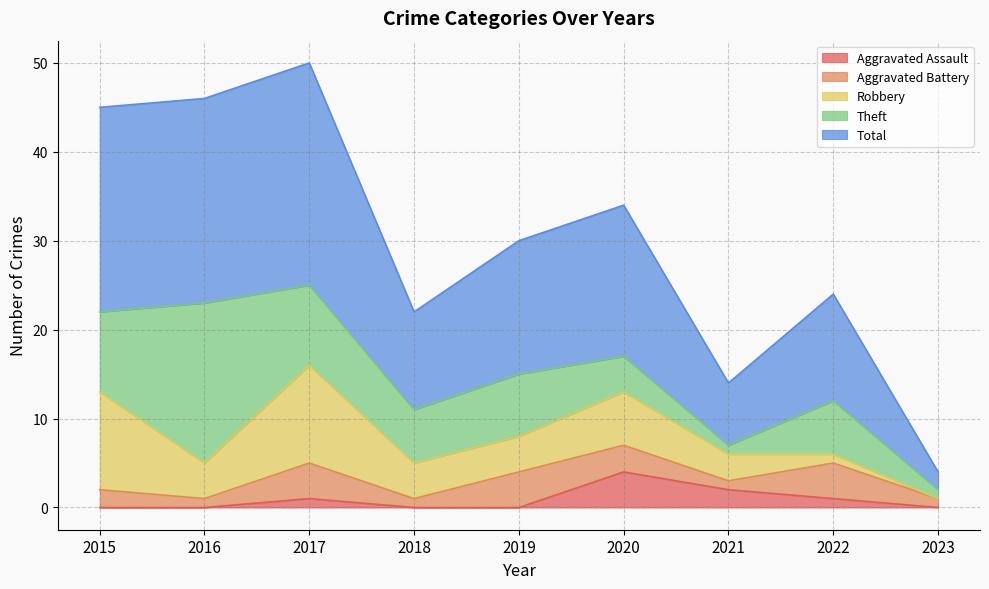

Between which two adjacent categories do Aggravated Battery and Aggravated Assault first intersect?

2019 and 2020